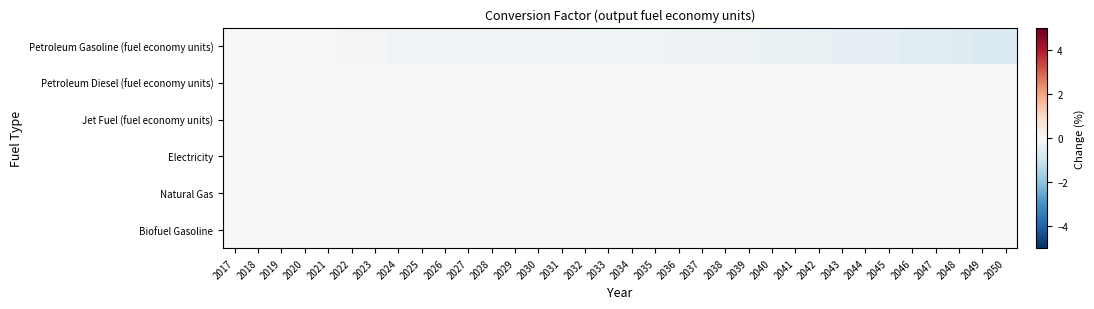

Rank the series at 2028 from highest to lowest value.

Petroleum Diesel (fuel economy units), Jet Fuel (fuel economy units), Electricity, Natural Gas, Biofuel Gasoline, Petroleum Gasoline (fuel economy units)